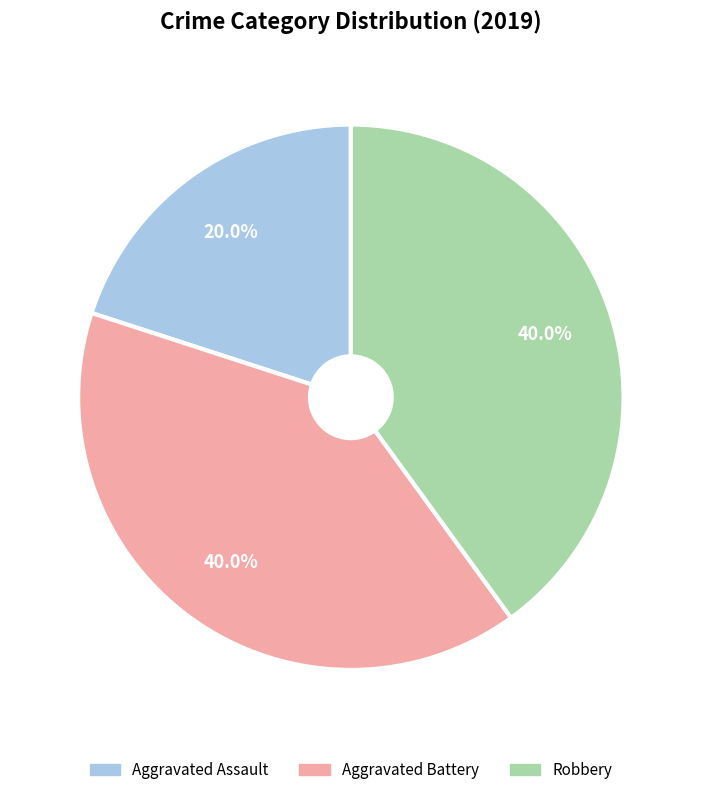

What is the total percentage of Aggravated Assault and Robbery?

60.0%